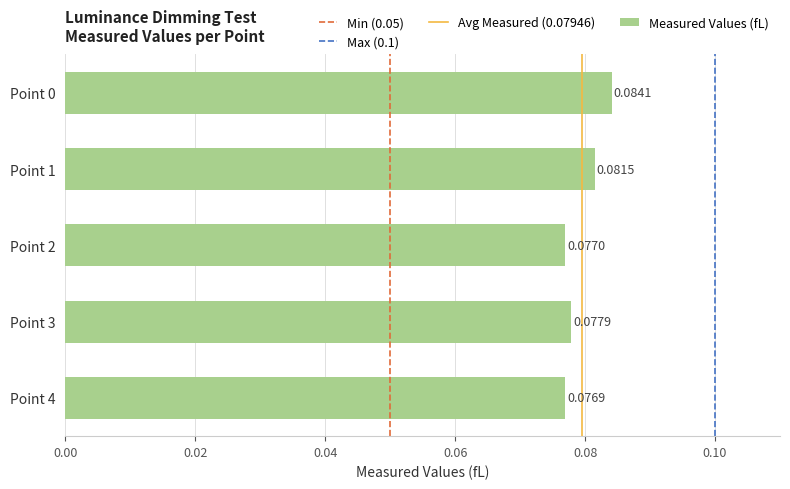

True or false: the data shows 0.0 at Point 4.

False